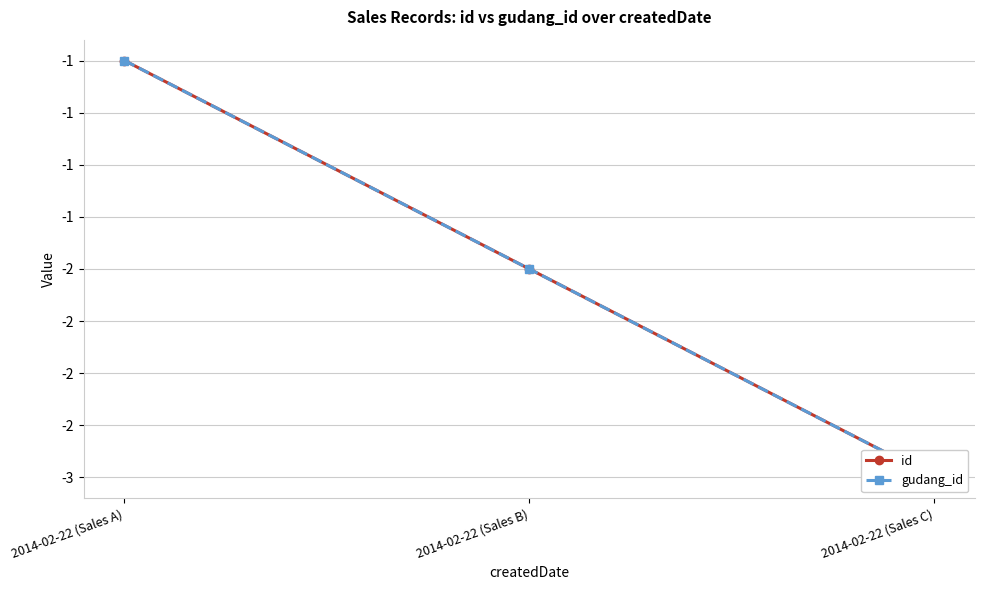

Which series changed the most between 2014-02-22 (Sales A) and 2014-02-22 (Sales B)?

id